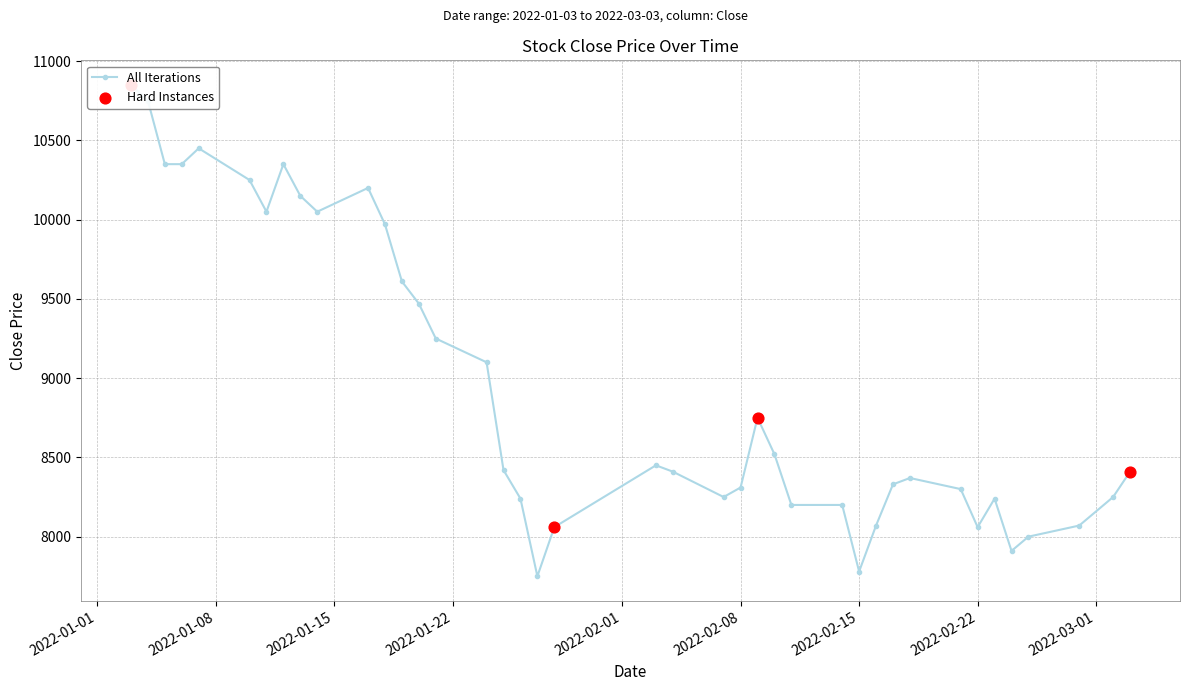

What is the change in value from 2022-01-06 to 2022-01-20?

-880